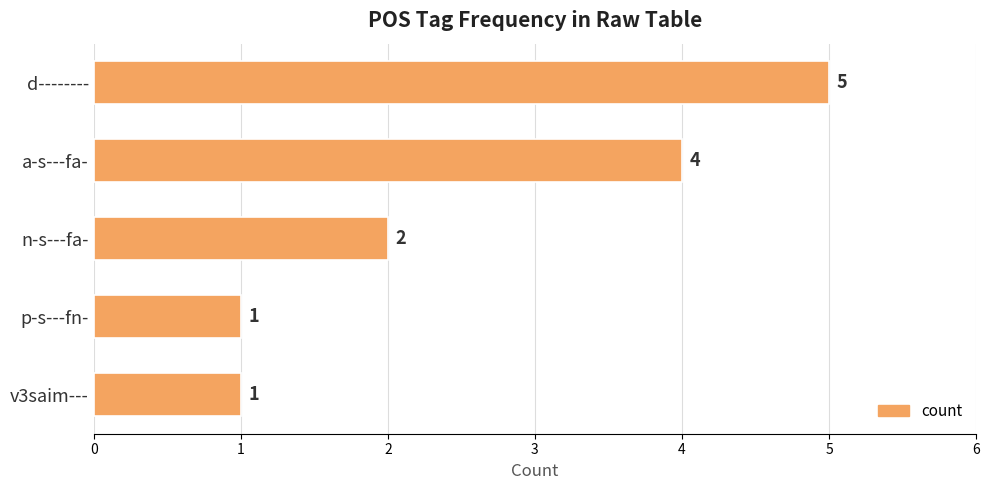

Count the values in the range 1 to 4.

4